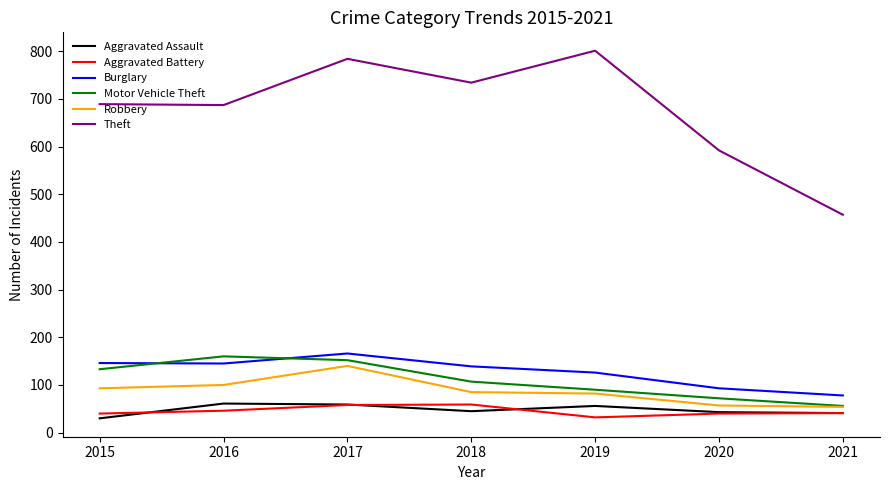

True or false: Aggravated Battery has more than 2 points higher than both neighbors.

False